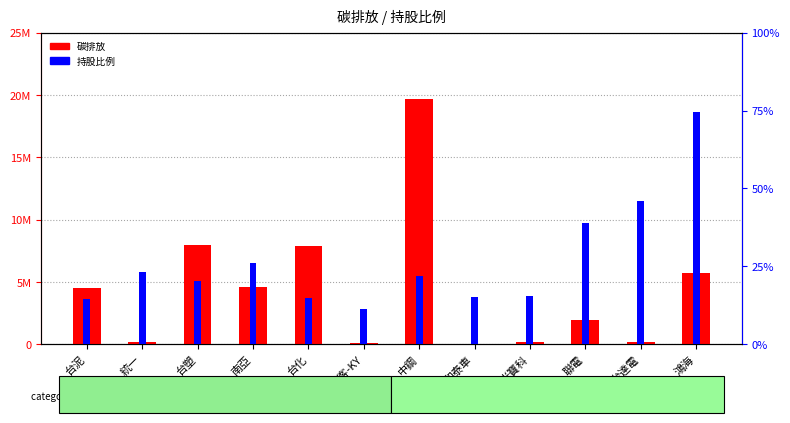

List the series in order of their peak value, highest first.

碳排放, 持股比例